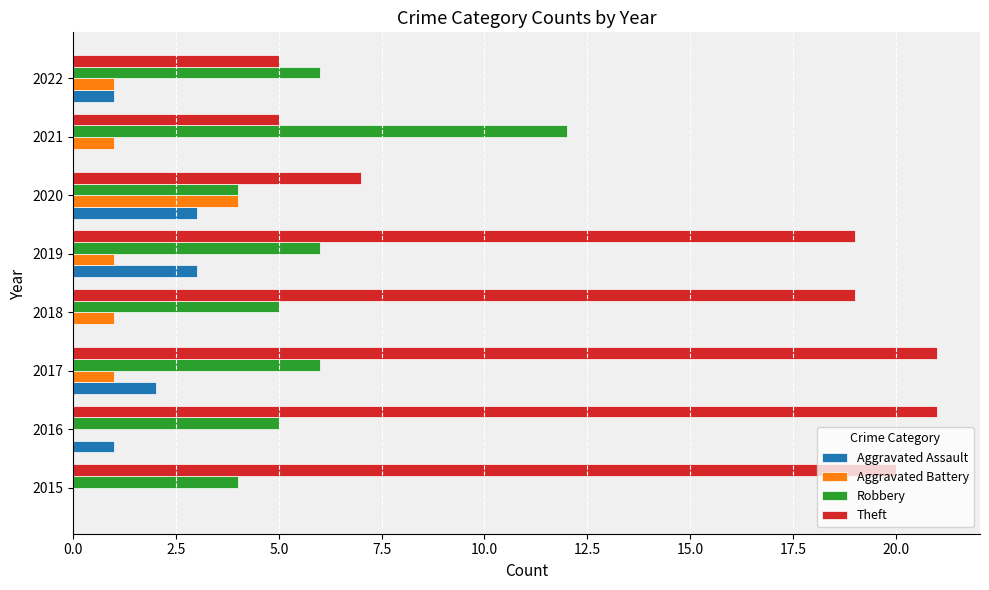

Which series changed the most between 2017 and 2022?

Theft